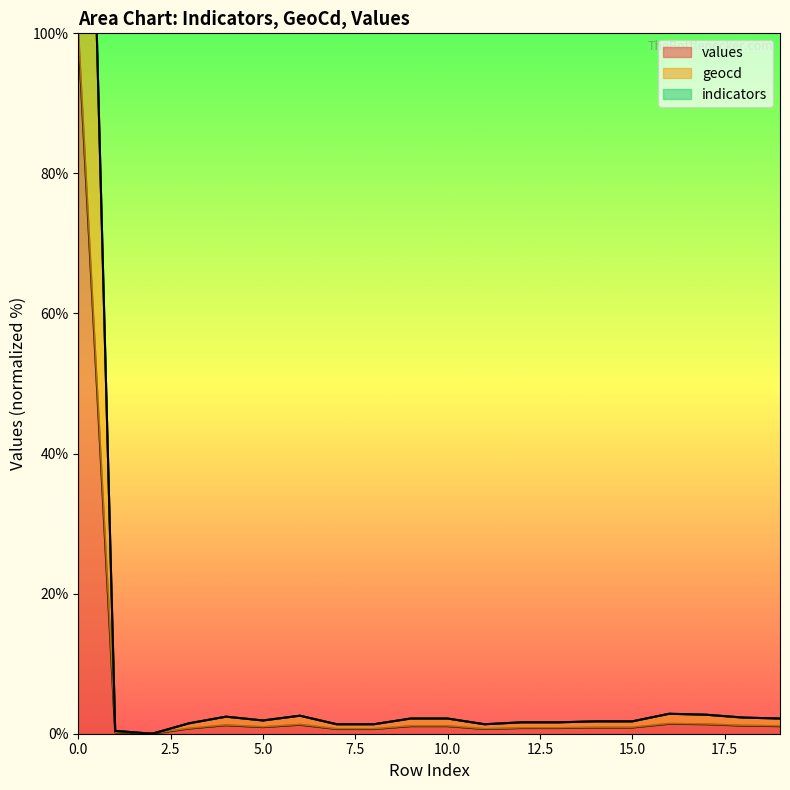

How many data points in values are above 0?

19